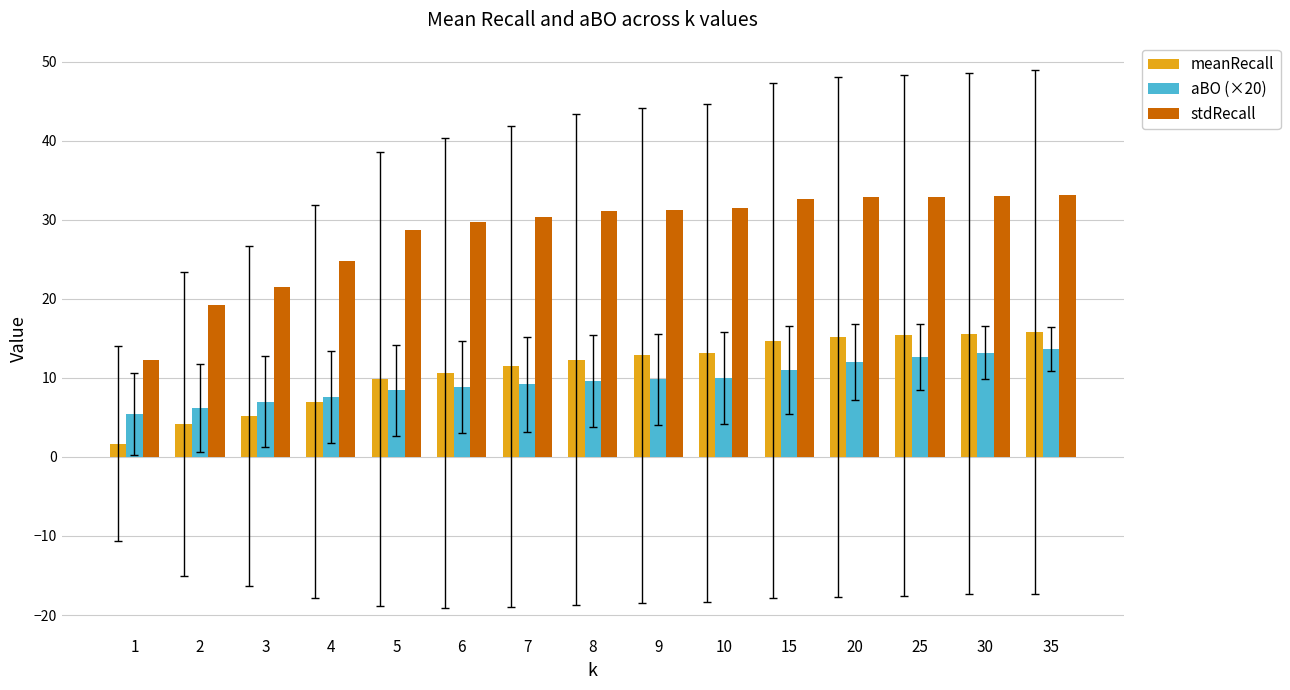

The aBO (×20) series shows 3.6 at 2. True or false?

False